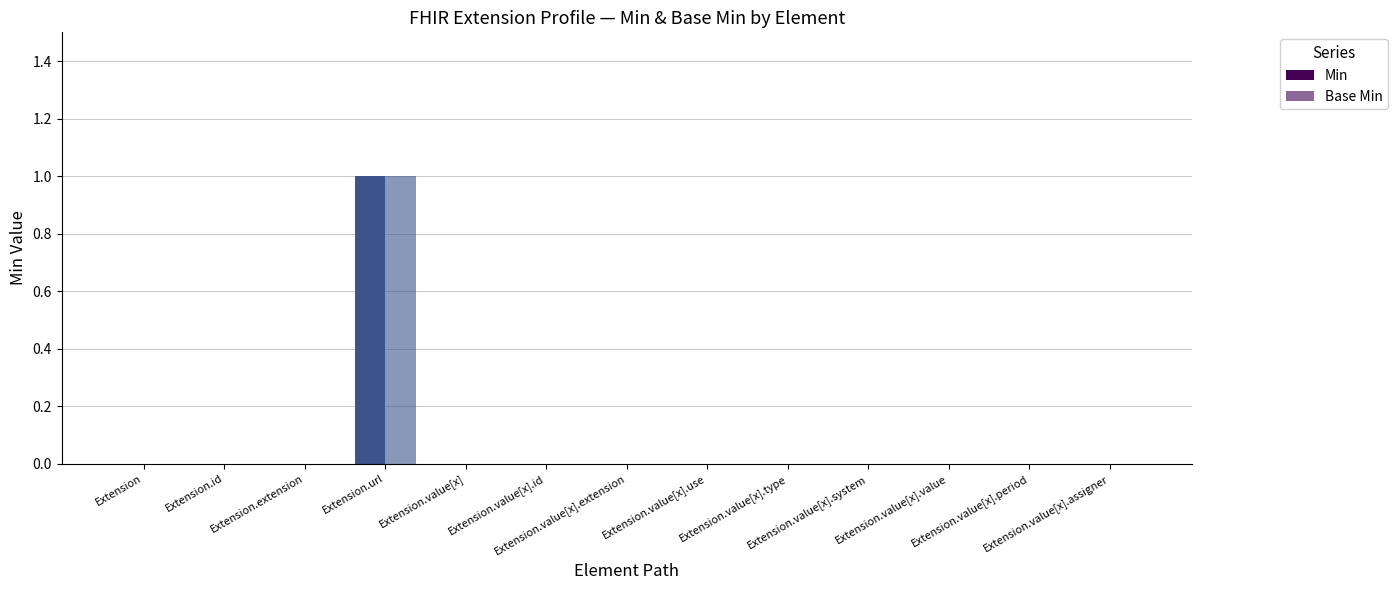

Count the number of data series in this chart.

2